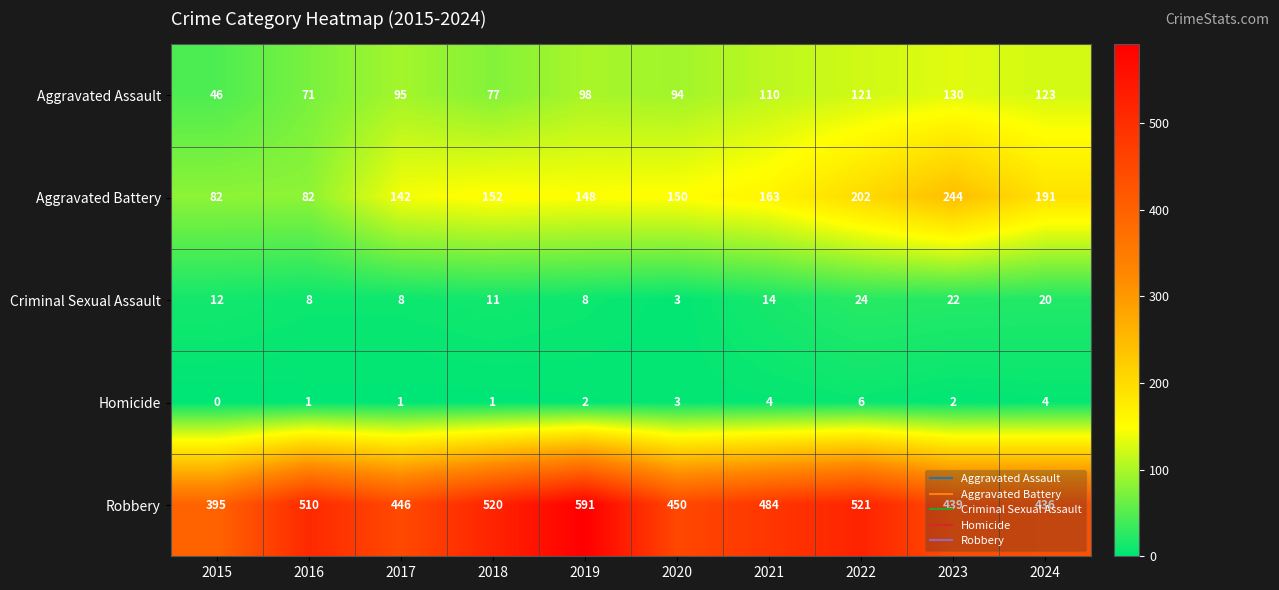

What is the difference between the Aggravated Assault values at 2024 and 2015?

77